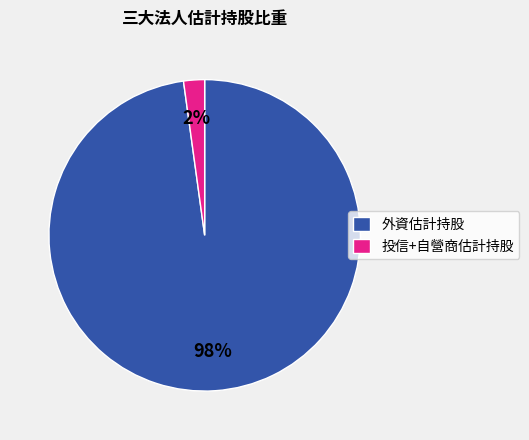

Is there any slice that represents more than half of the pie?

Yes